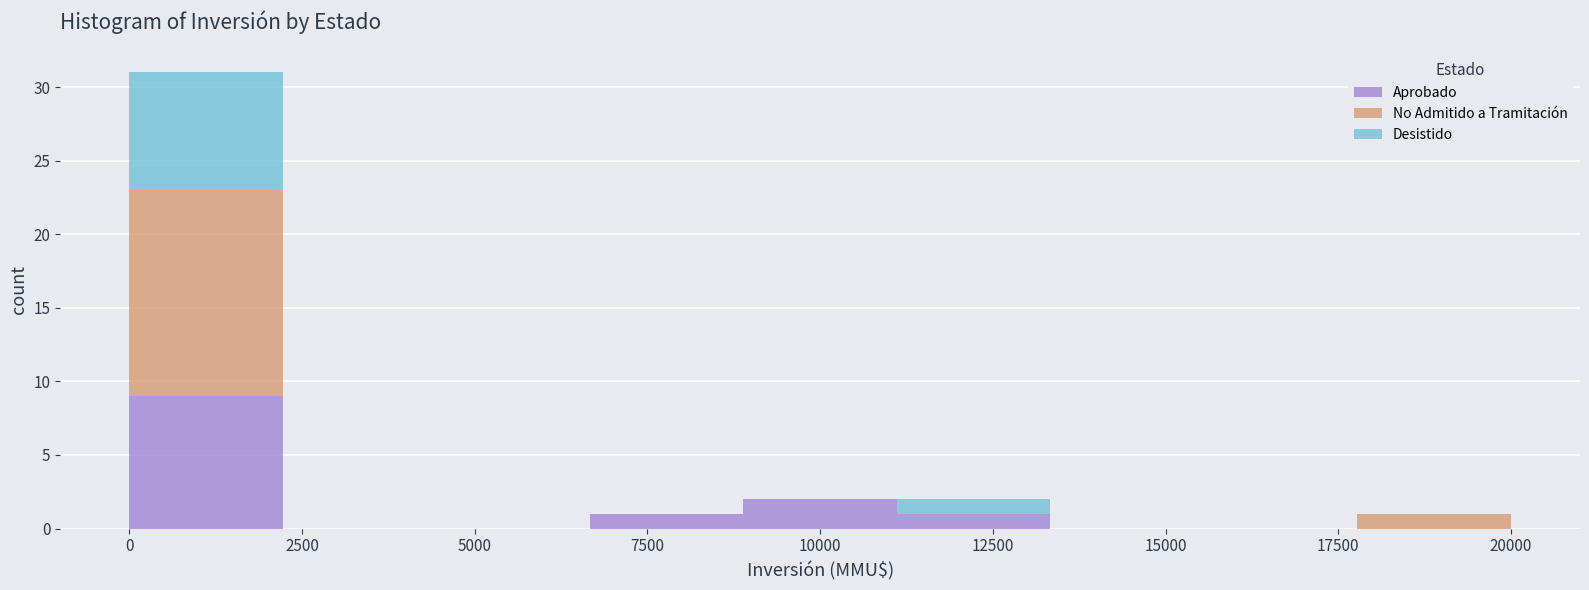

Reading left to right, transcribe this chart: for each stacked bar, give the range it covers on the x-axis and its total height. Neither the bar edges nor the heights are printed on the chart, so give them approximately, as read against the axes.

0 to 2000: 31
2000 to 4500: 0
4500 to 6500: 0
6500 to 9000: 1
9000 to 11000: 2
11000 to 13500: 2
13500 to 15500: 0
15500 to 18000: 0
18000 to 20000: 1